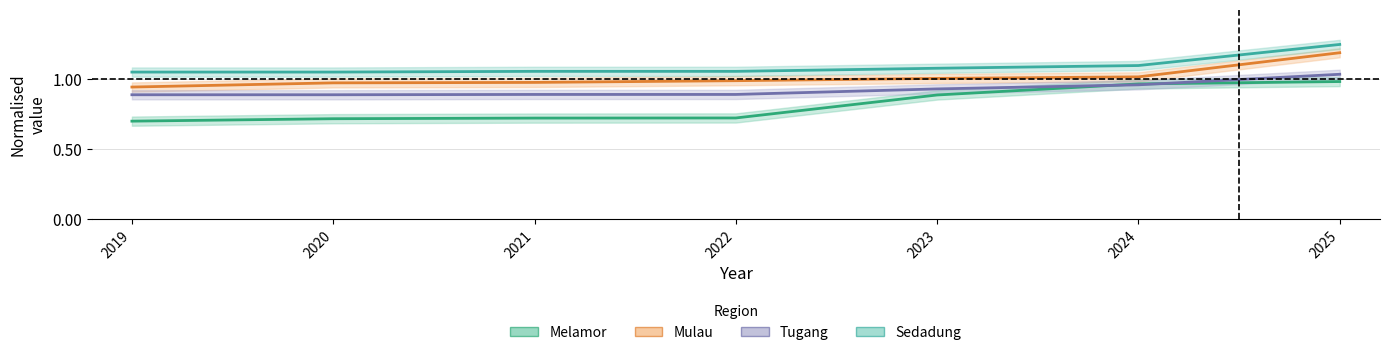

What is the difference between the maximum and minimum values in the Melamor series?

0.3